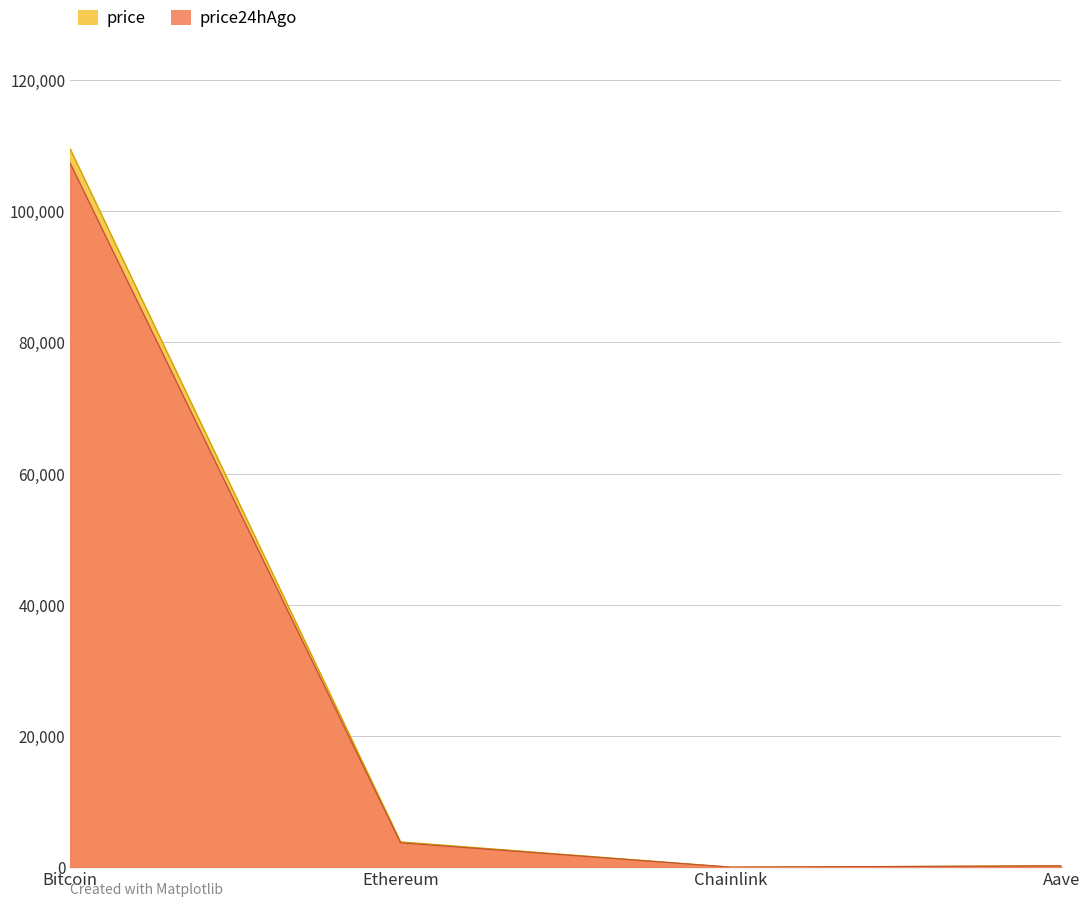

Rank the series at Bitcoin from lowest to highest value.

price24hAgo, price